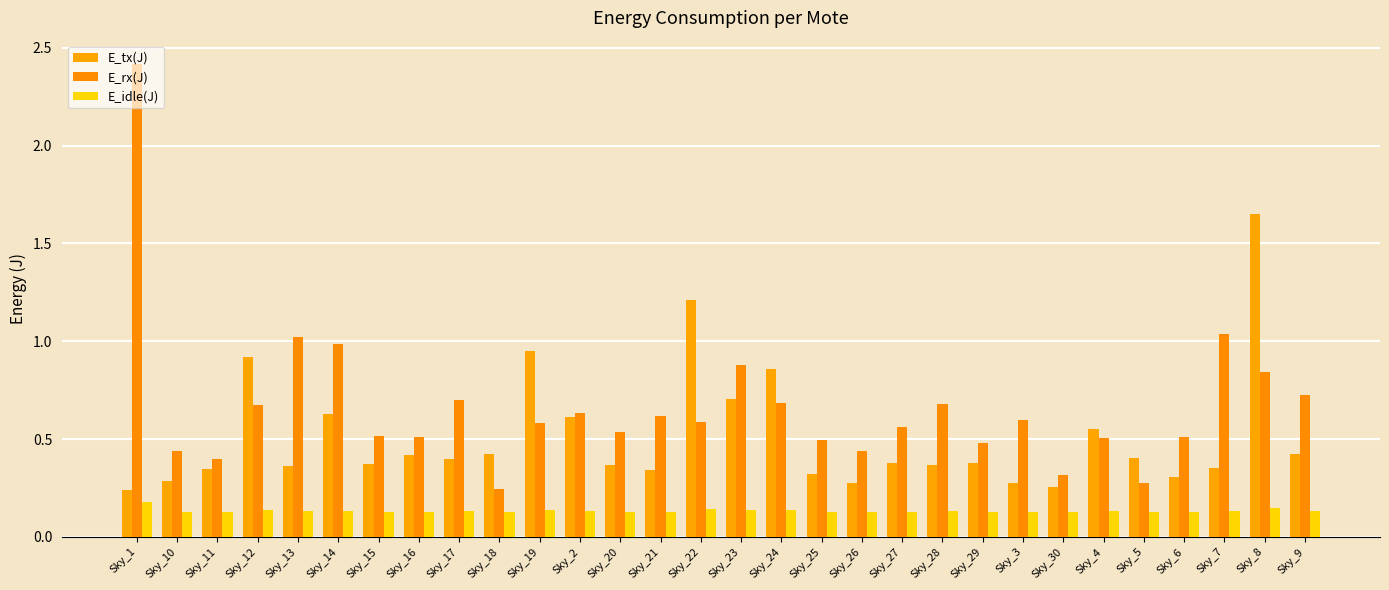

The value of E_rx(J) at Sky_28 is 0.7. True or false?

True